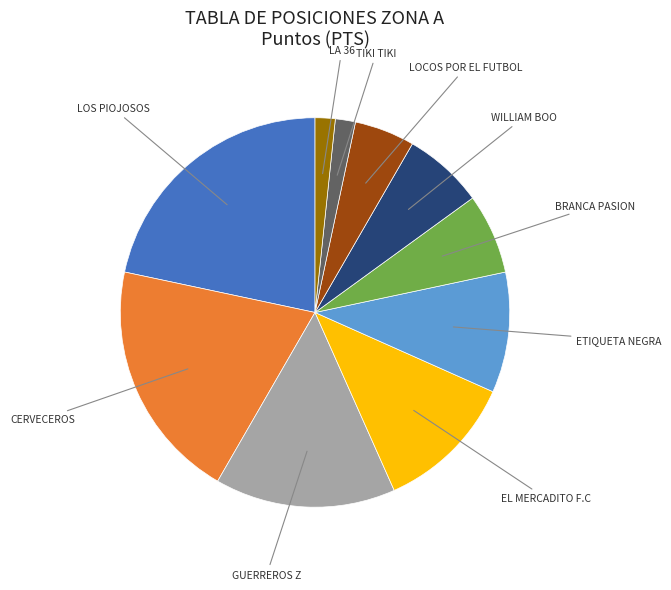

Combined, do WILLIAM BOO and GUERREROS Z account for over 50%?

No